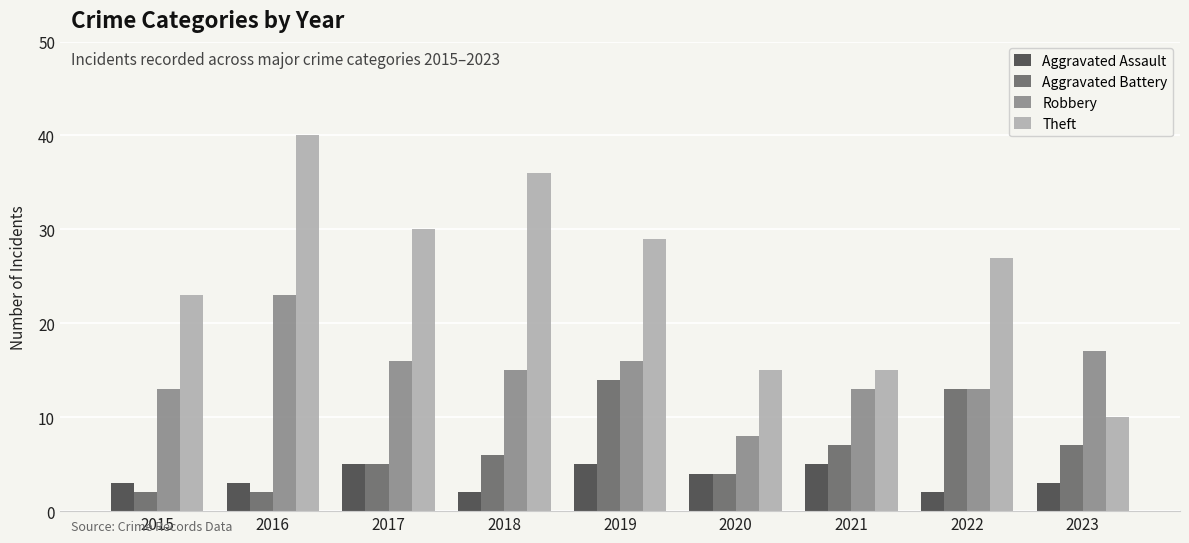

Rank the series at 2018 from lowest to highest value.

Aggravated Assault, Aggravated Battery, Robbery, Theft